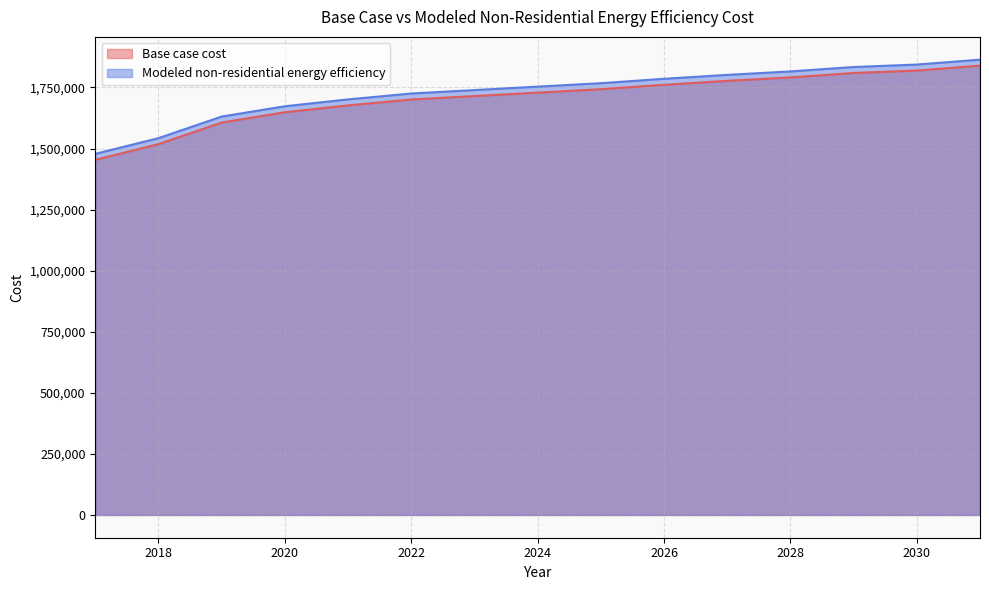

What is the difference between the second highest and second lowest values in the Modeled non-residential energy efficiency series?

301251.1